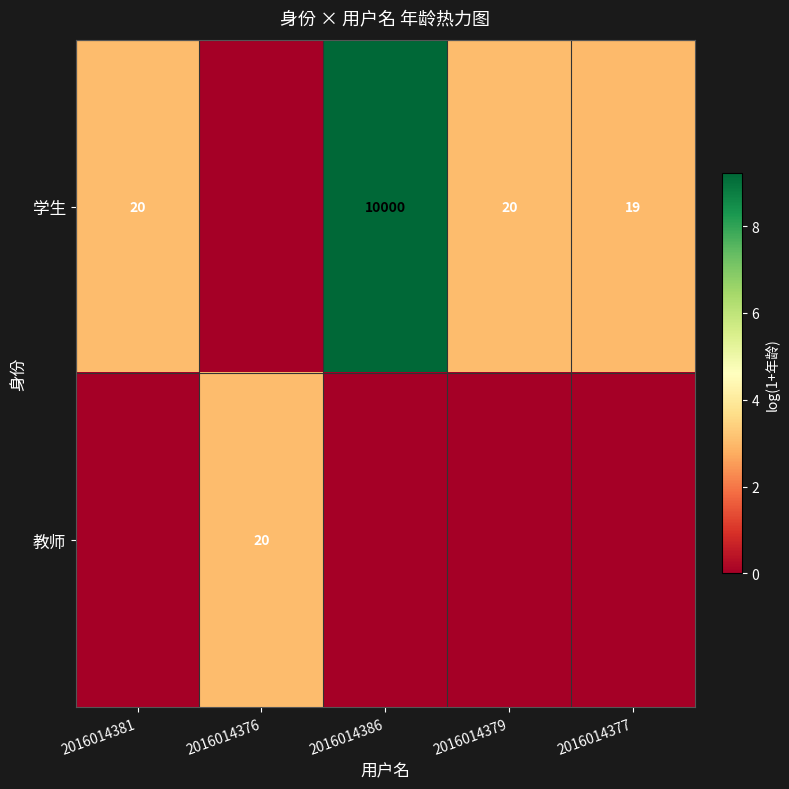

At which category is the sum across all series the highest?

2016014386